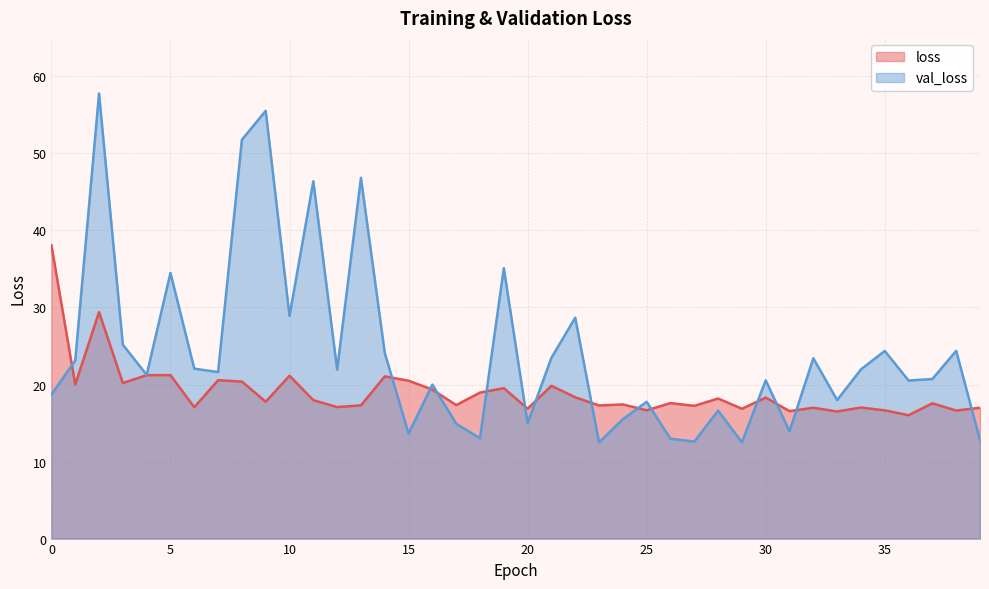

How many lines are shown in the chart?

2